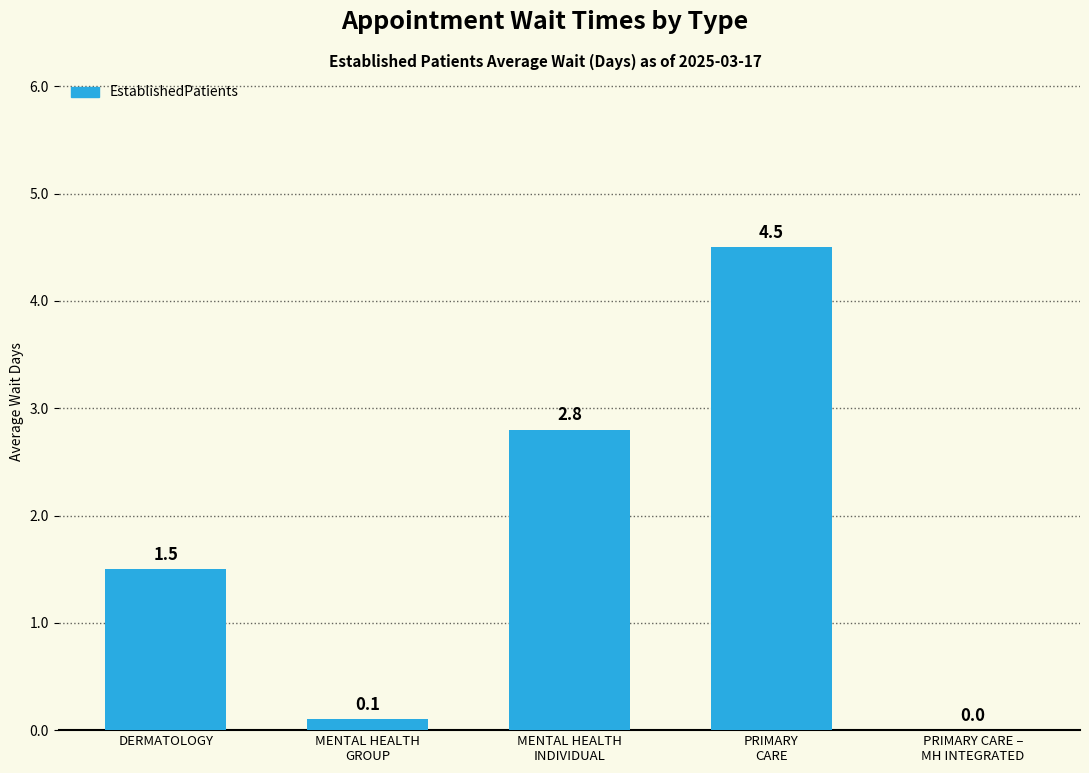

Read the value at DERMATOLOGY.

1.5